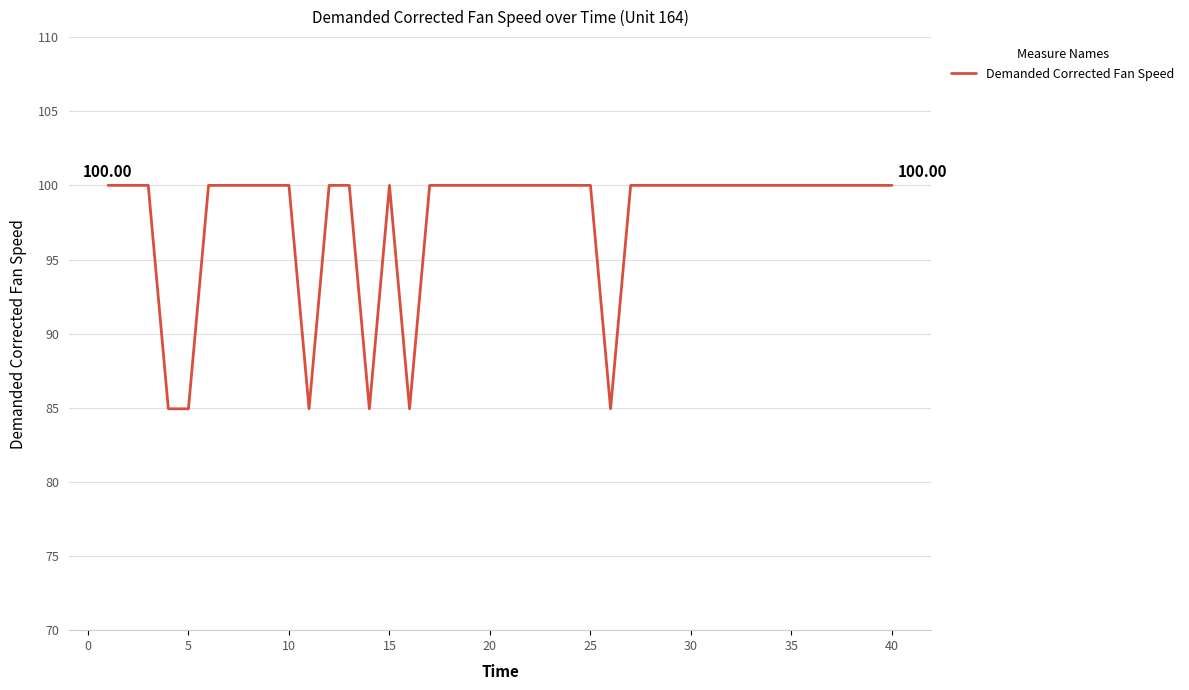

Reading right to left, extract all data points from this chart.

100.0	100.0	100.0	100.0	100.0	100.0	100.0	100.0	100.0	100.0	100.0	100.0	100.0	100.0	84.9	100.0	100.0	100.0	100.0	100.0	100.0	100.0	100.0	100.0	84.9	100.0	84.9	100.0	100.0	84.9	100.0	100.0	100.0	100.0	100.0	84.9	84.9	100.0	100.0	100.0